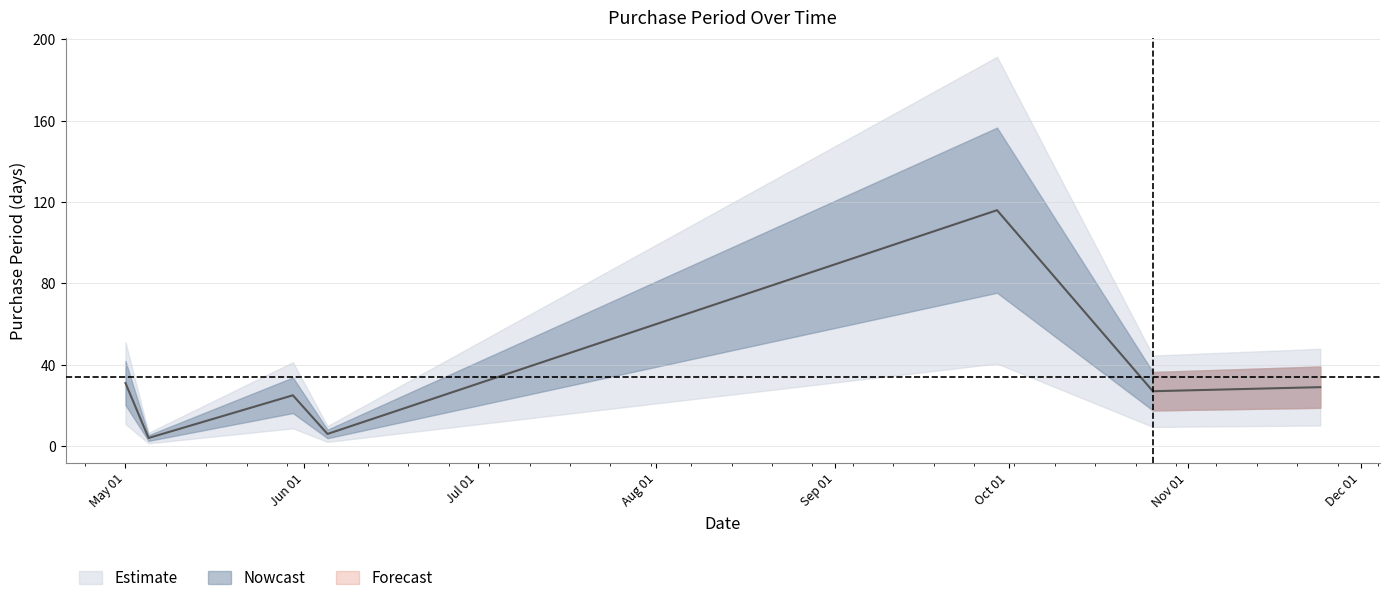

List the labels in order of value, smallest first.

2017-05-05, 2017-06-05, 2017-05-30, 2017-10-26, 2017-11-24, 2017-05-01, 2017-09-29